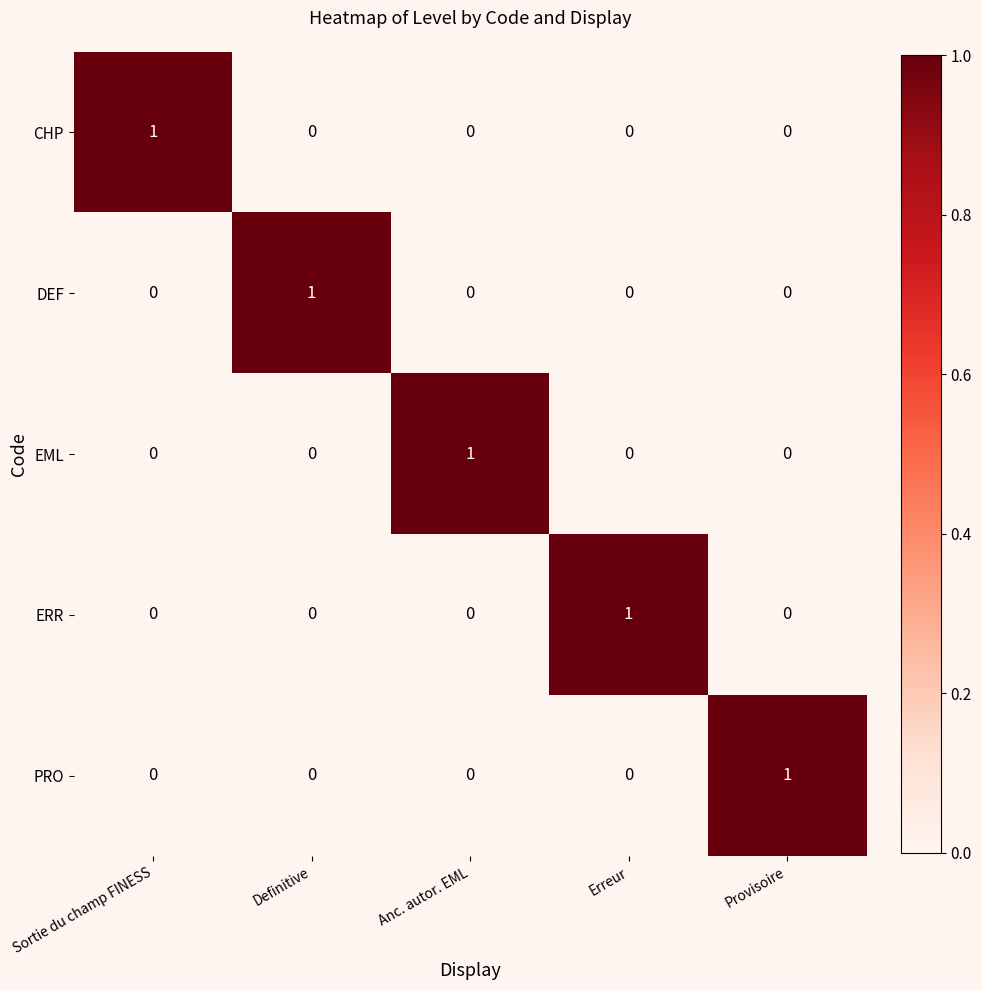

True or false: EML has a value of 0 at Anc. autor. EML.

False